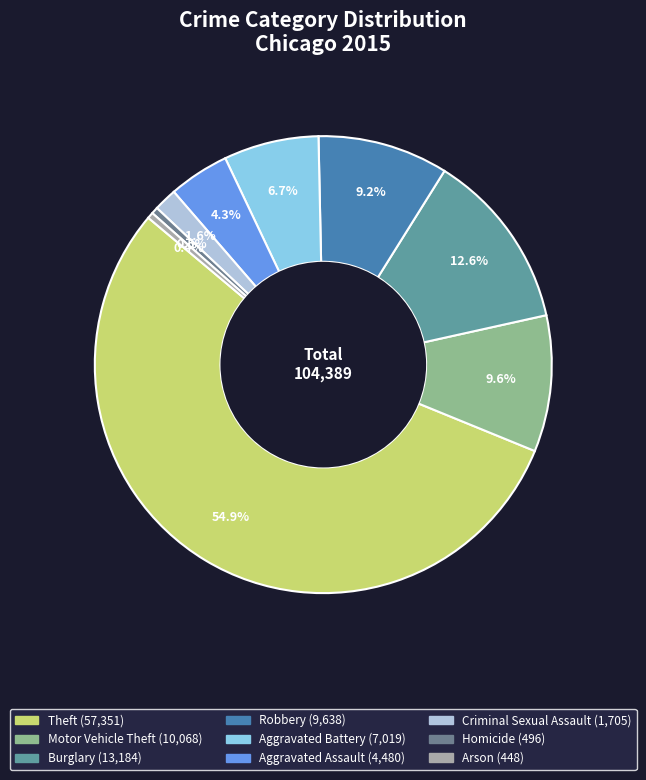

How many segments does this pie chart have?

9